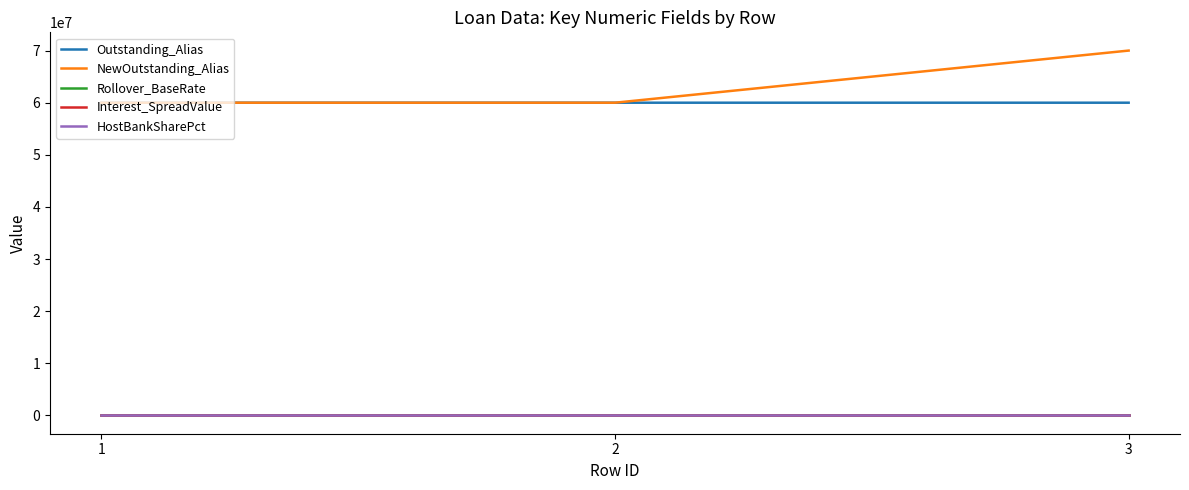

The value of Outstanding_Alias at 3 is 86777909.4. True or false?

False